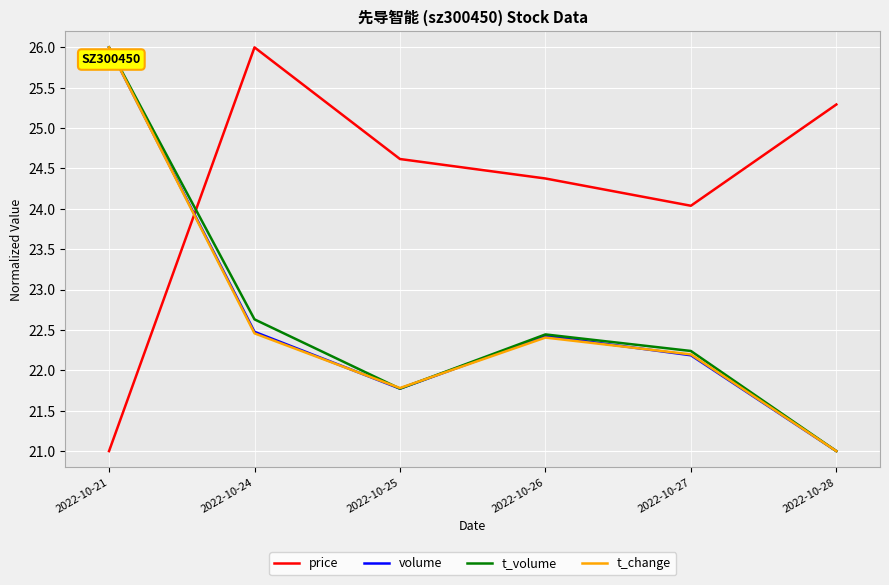

What is the maximum value for t_volume?

26.0